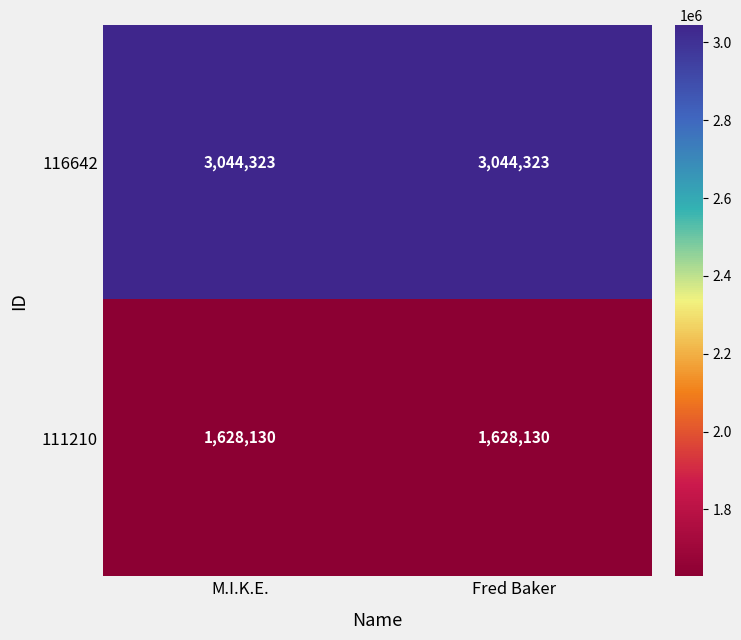

True or false: 116642 has a value of 3044323 at Fred Baker.

True